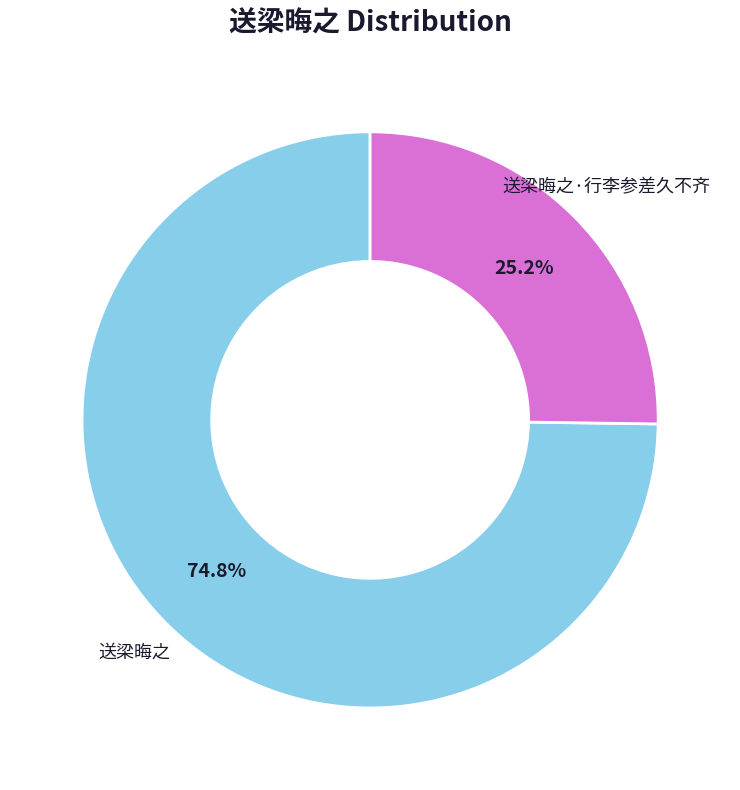

What percentage is the 送梁晦之·行李参差久不齐 slice, to the nearest percent?

25%